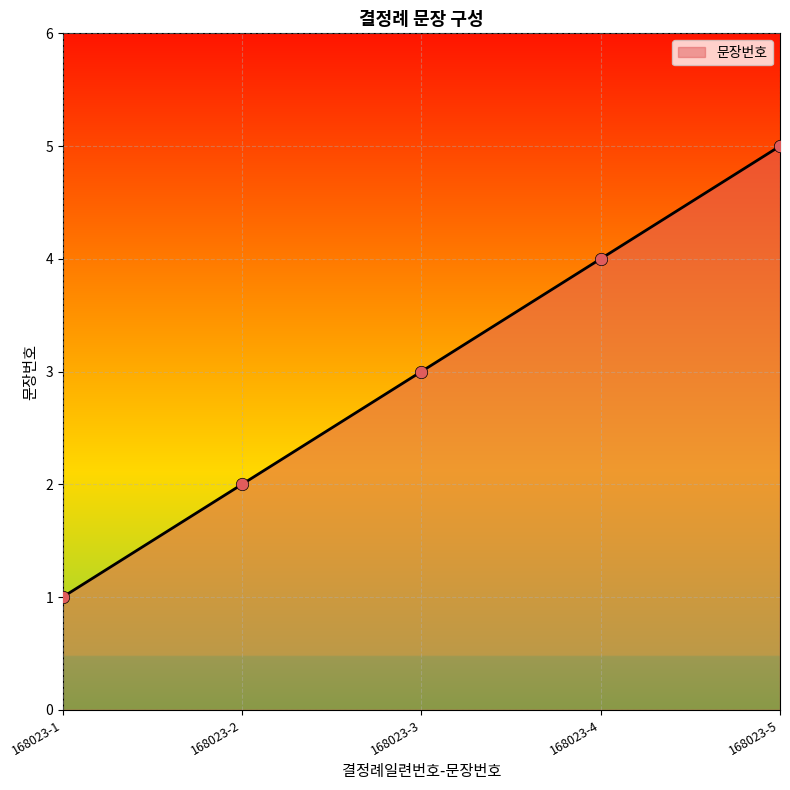

Approximately how many times larger is the value at 168023-3 compared to 168023-4?

0.8